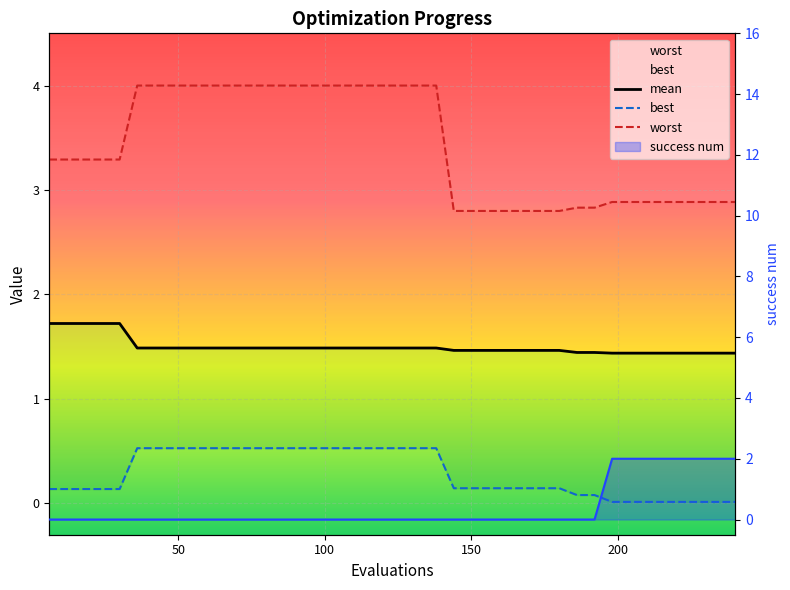

What is the value of the mean point at the 15th from the left?

1.5